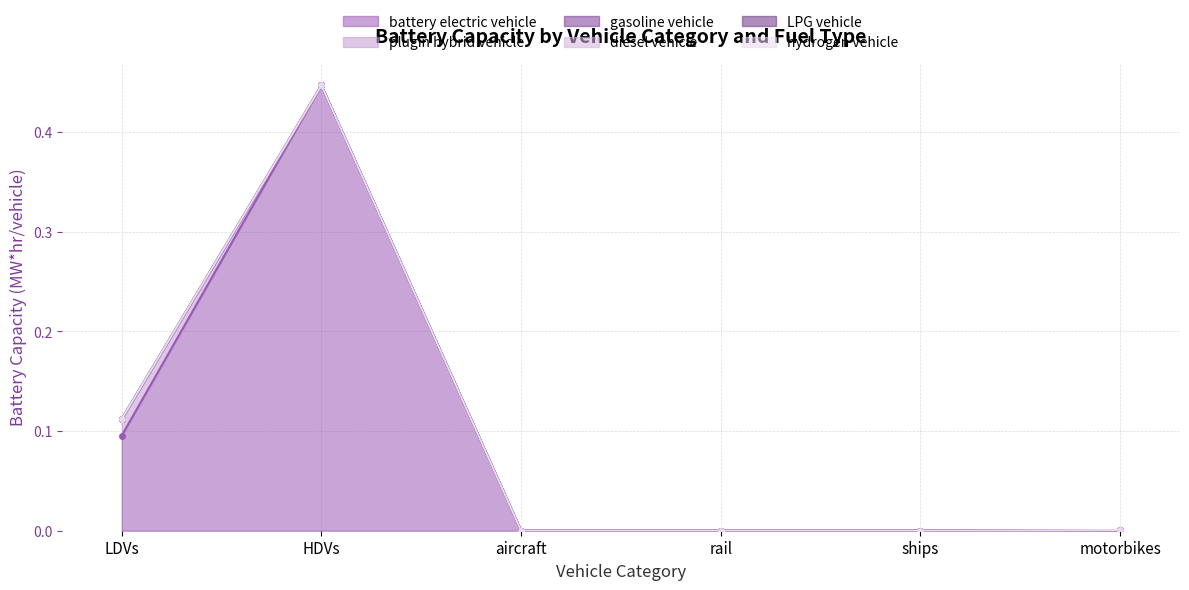

At which category does the chart reach its peak across all series?

HDVs